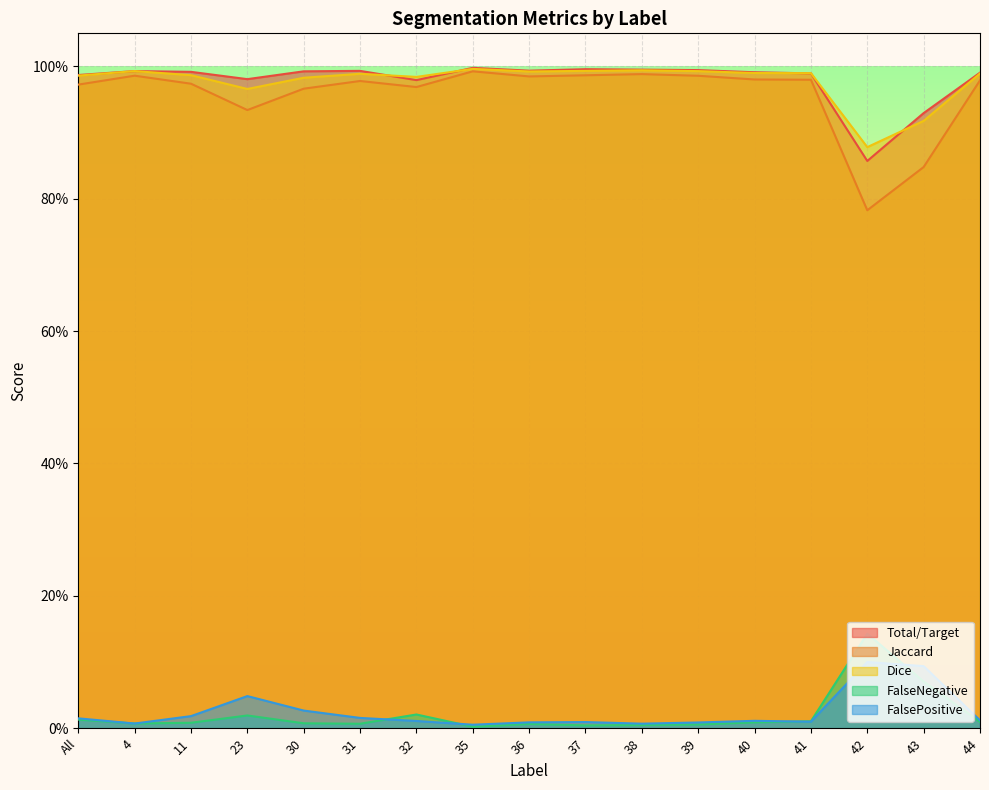

What position from the right is 30?

13